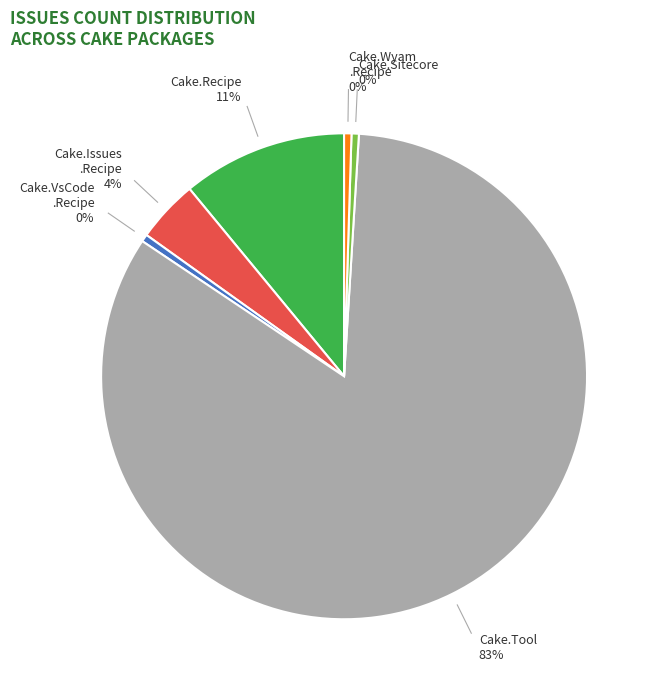

Count the number of slices in the pie.

6